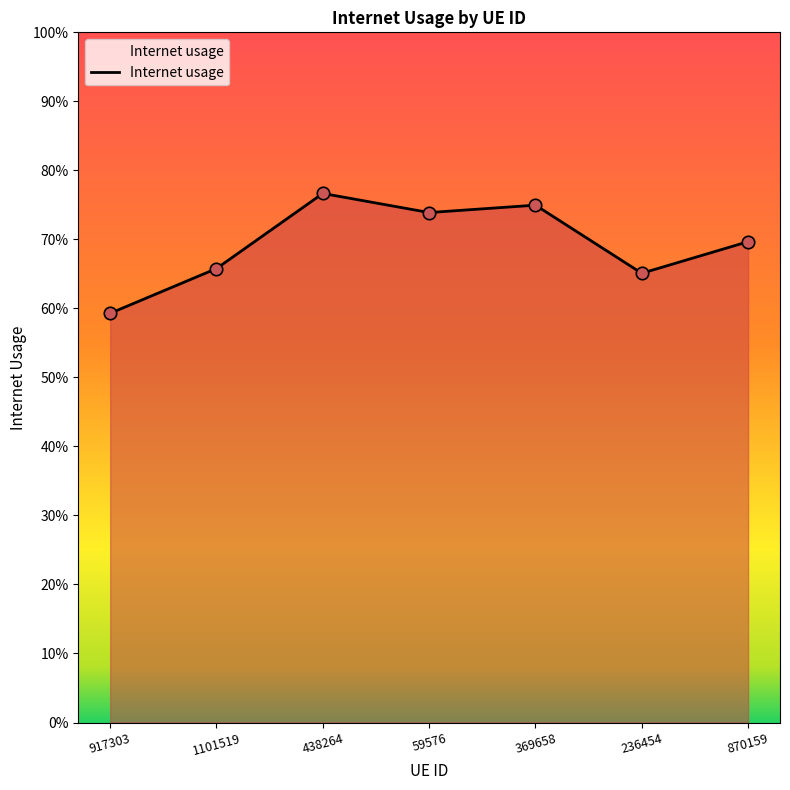

Does the chart have visible grid lines?

No